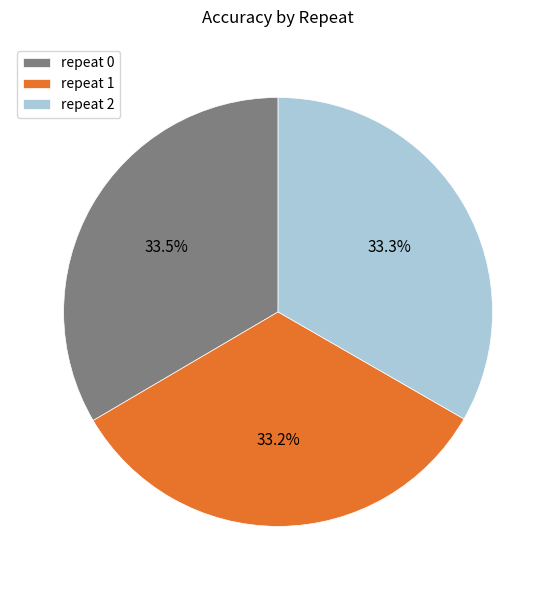

How many segments does this pie chart have?

3